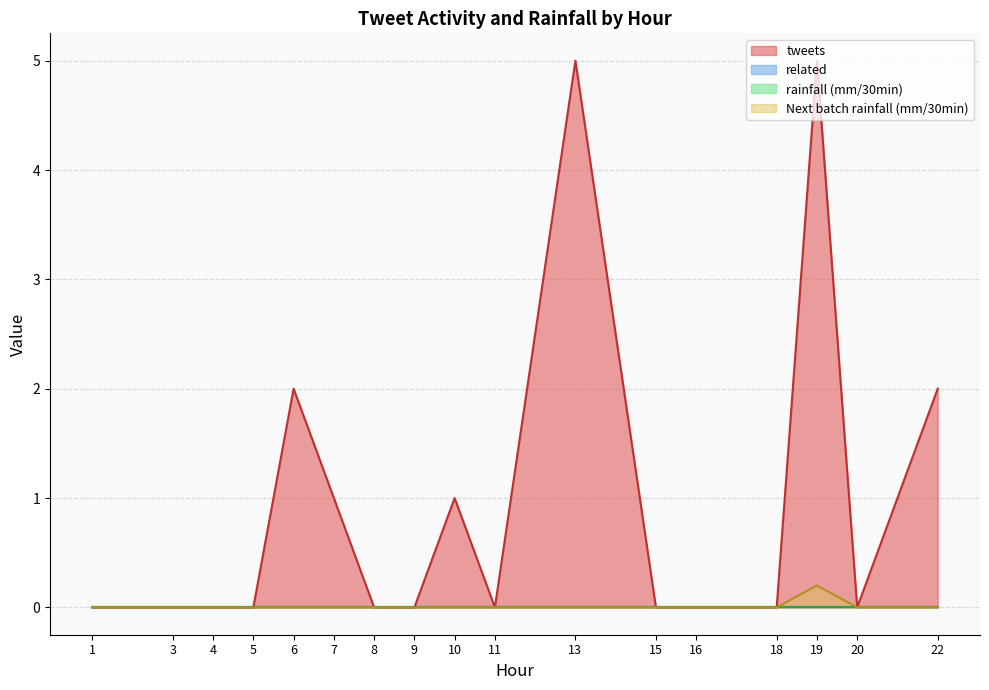

True or false: related and tweets cross at least once.

False